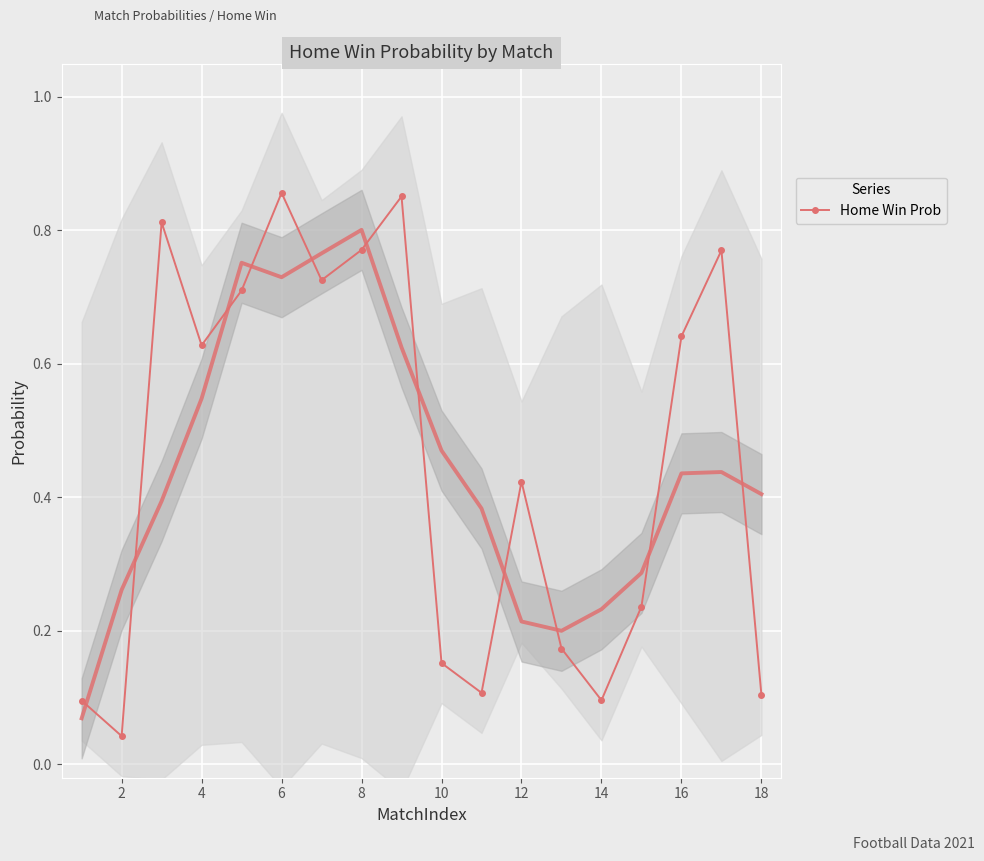

Count the number of categories in the chart.

18